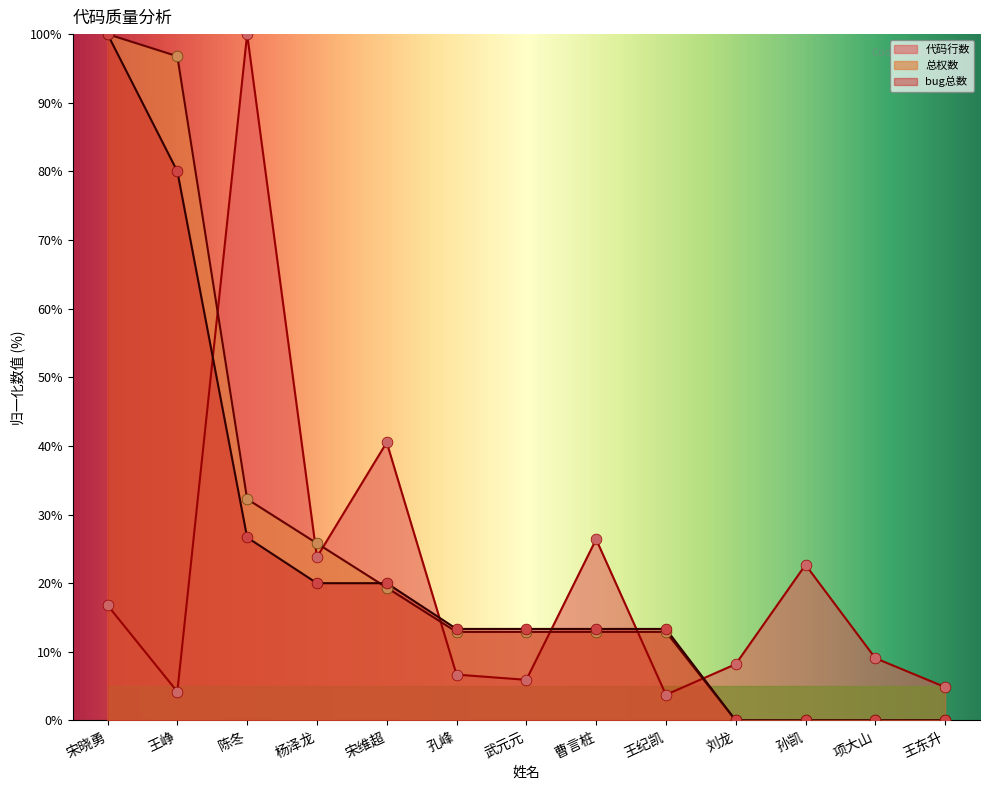

At how many categories does at least one series exceed 46?

3